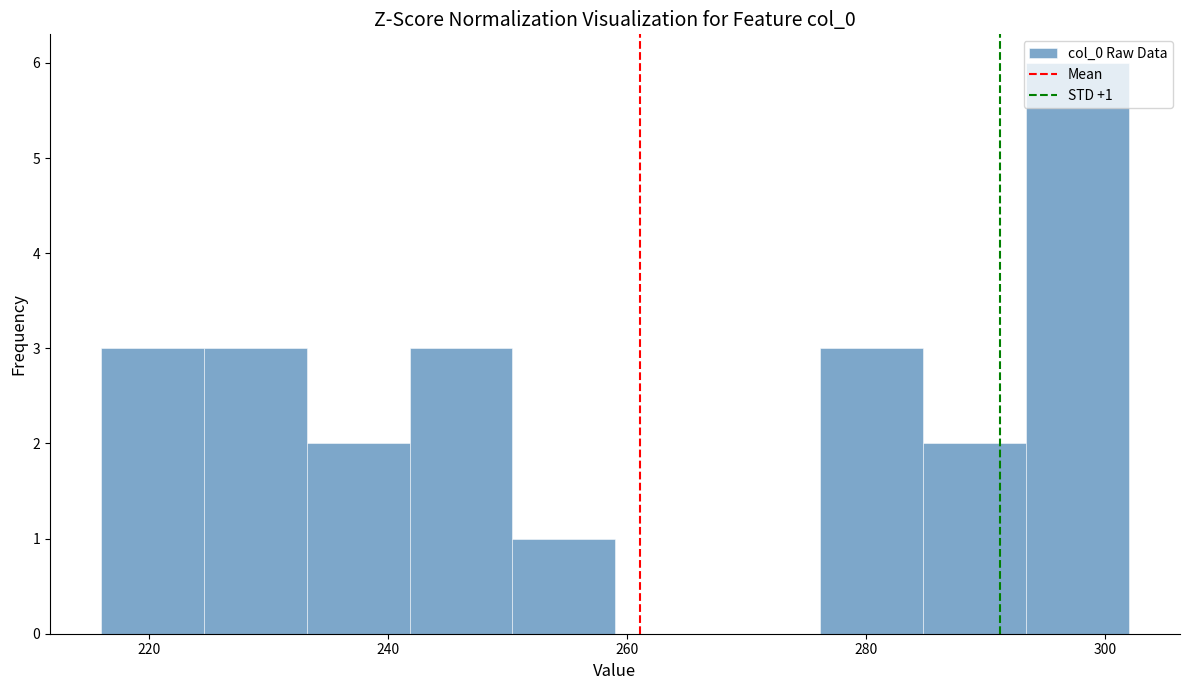

Which range on the x-axis has the tallest bar?

293.4 to 302.0